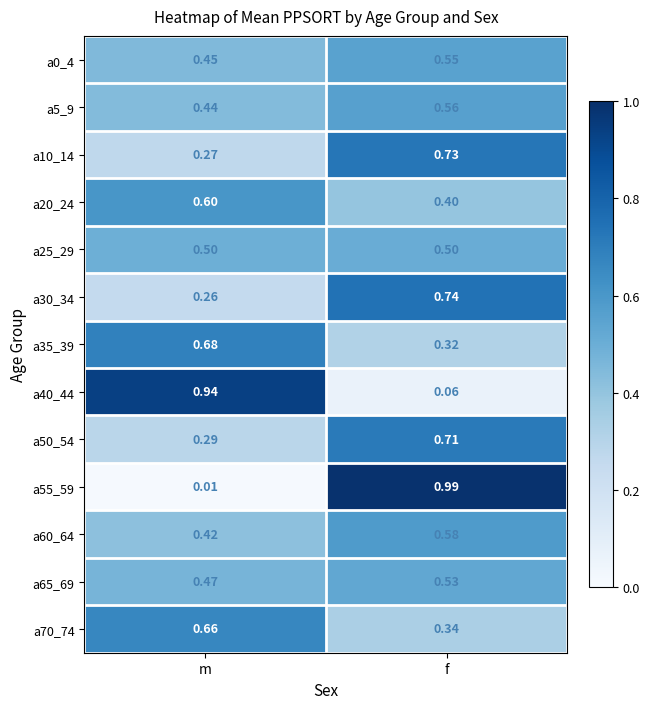

At which category is the sum across all series the highest?

f